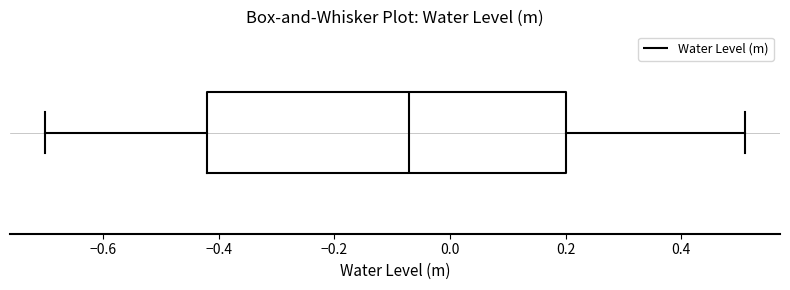

Where is the right edge of the box on the x-axis? The values are not printed on the chart, so give them approximately, as read against the axis.

0.20